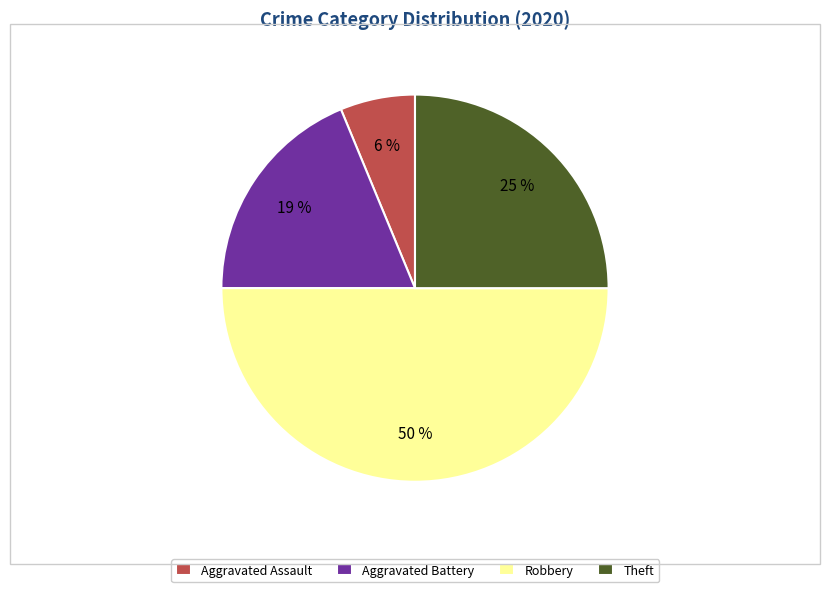

The Aggravated Battery slice represents 30% of the pie. True or false?

False